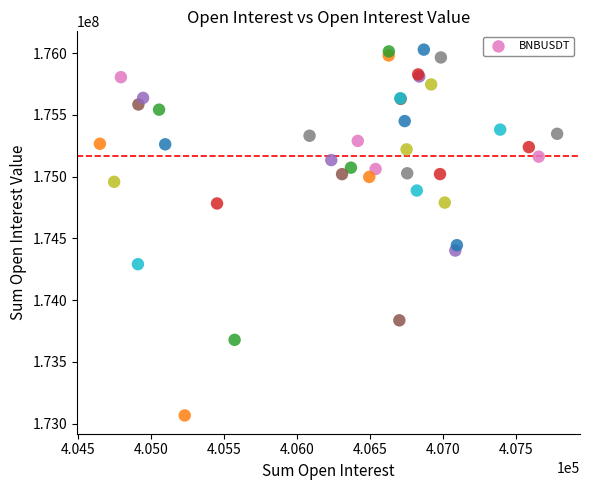

What Y value in the scatter plot is closest to 174547145?

174444659.8